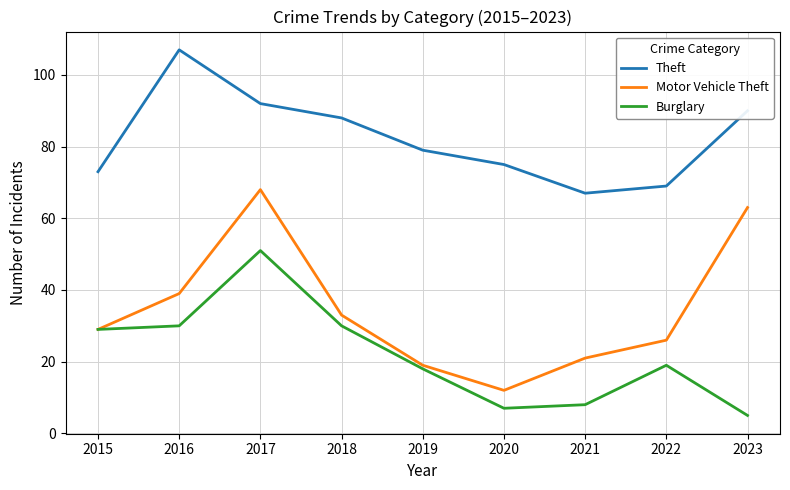

At which label is Theft closest to 87?

2018